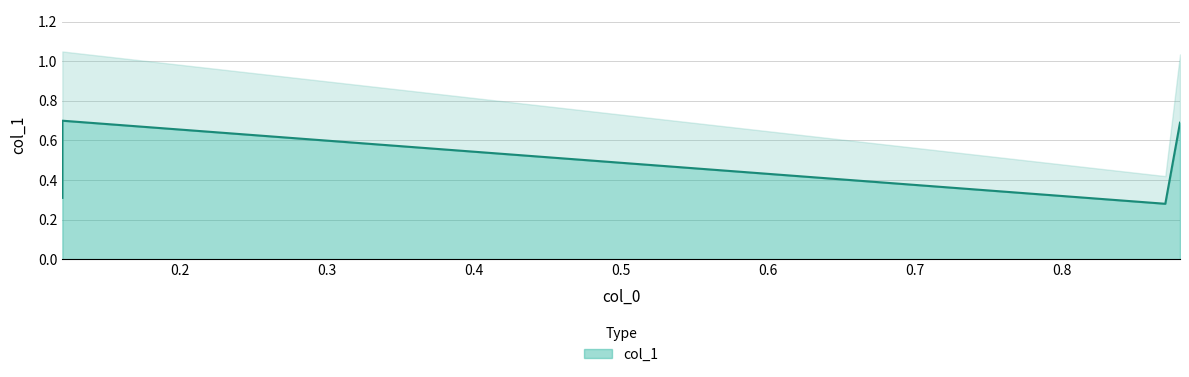

The value at 0.87 is 0.4. True or false?

False